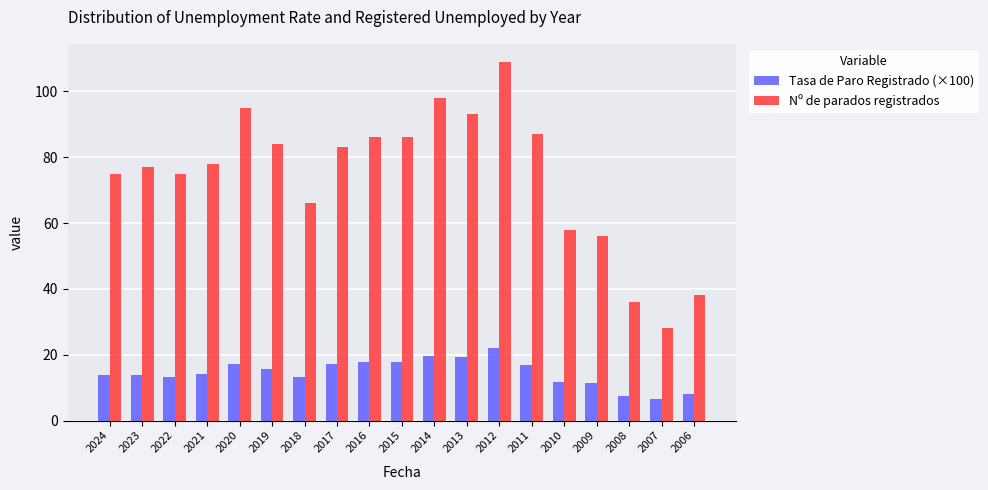

What is the total value across all series at 2018?

79.2